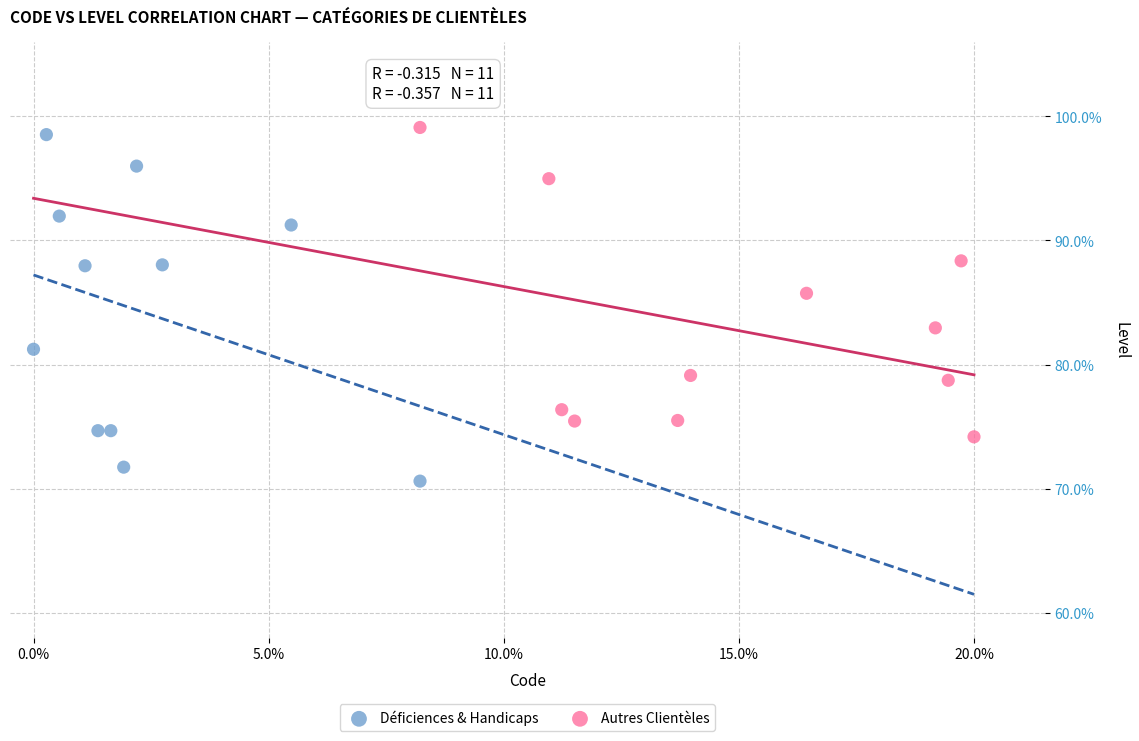

What are all the series names shown in the legend?

Déficiences & Handicaps, Autres Clientèles